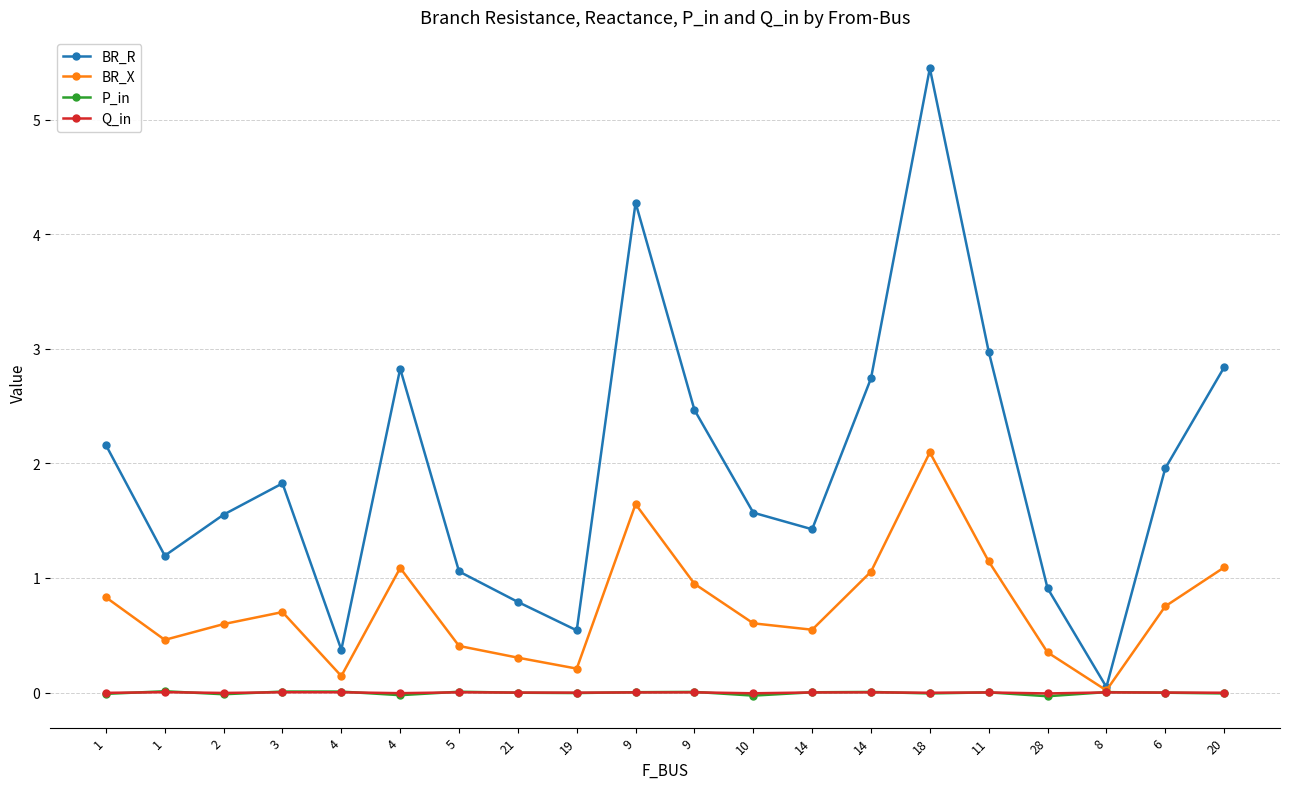

Does the chart have visible grid lines?

Yes